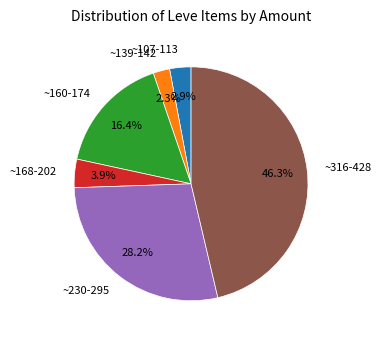

How many segments does this pie chart have?

6